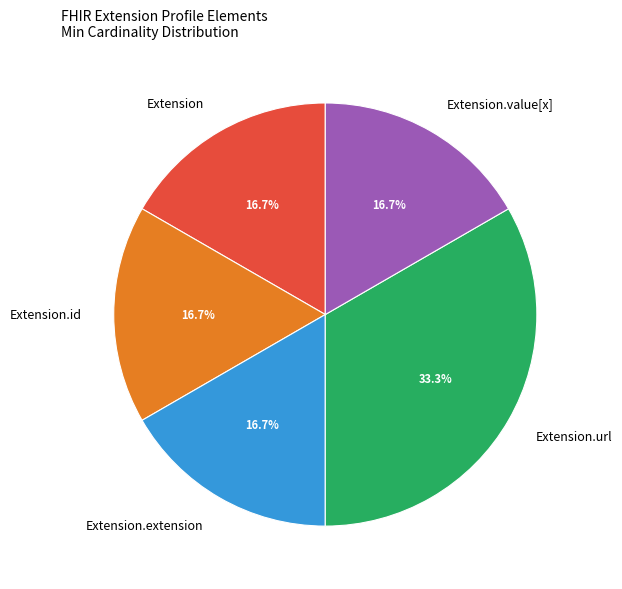

Which category has the biggest portion of the pie?

Extension.url